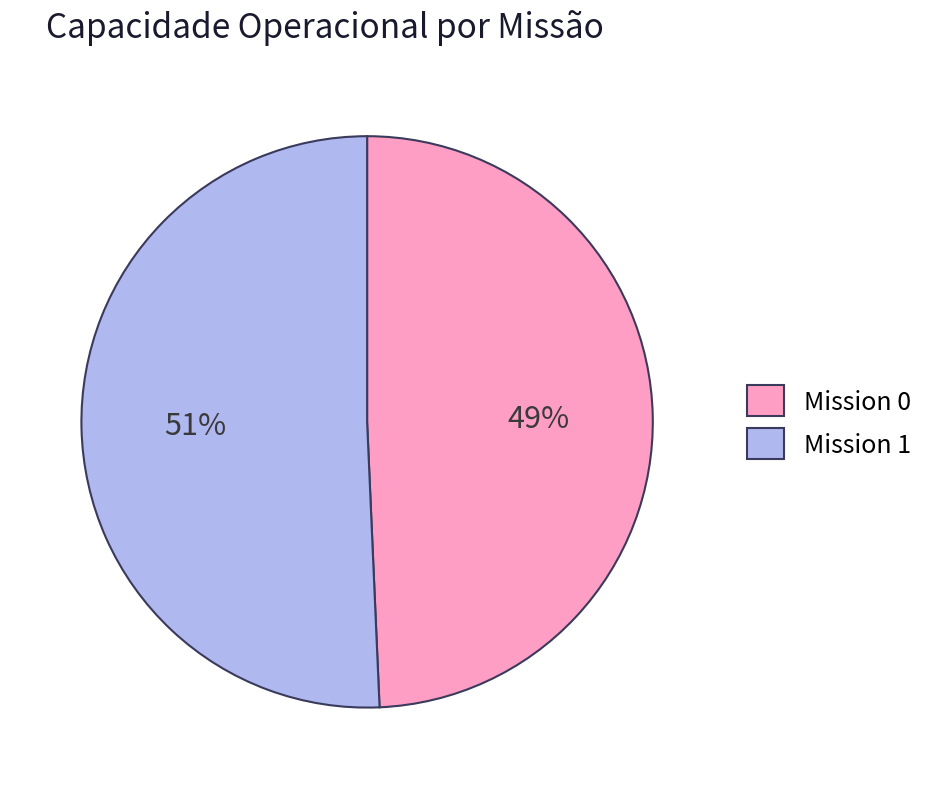

To the nearest percent, what is the average slice percentage?

50%